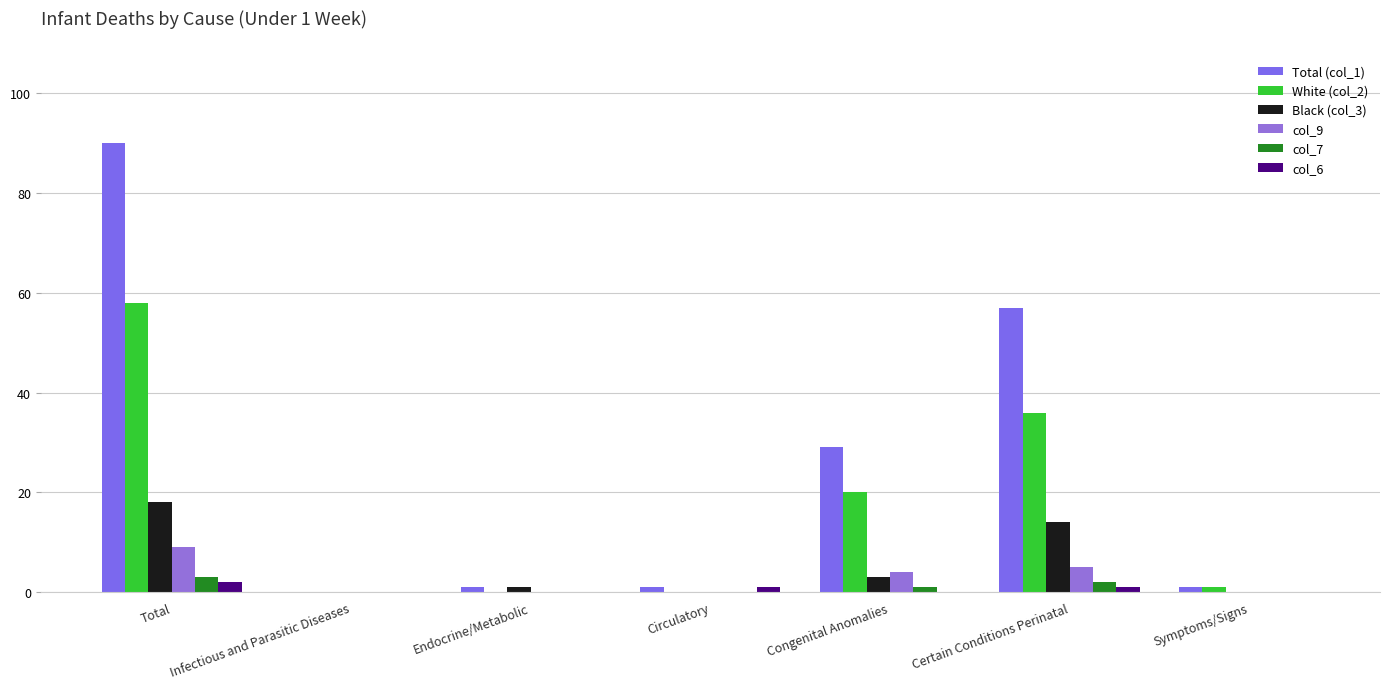

Which series has the widest spread of values?

Total (col_1)